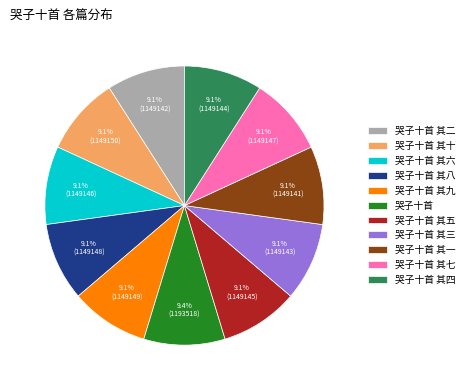

To the nearest percent, what is the combined percentage of 哭子十首 其一 and 哭子十首 其五?

18%